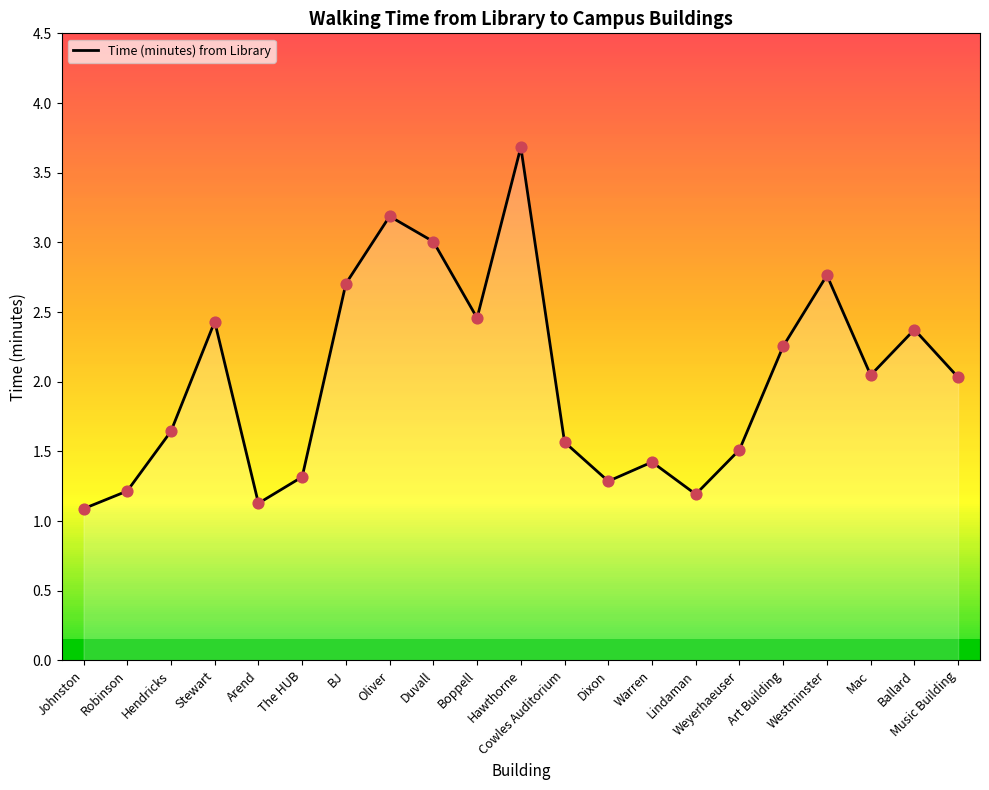

Between Art Building and Warren, which is larger?

Art Building